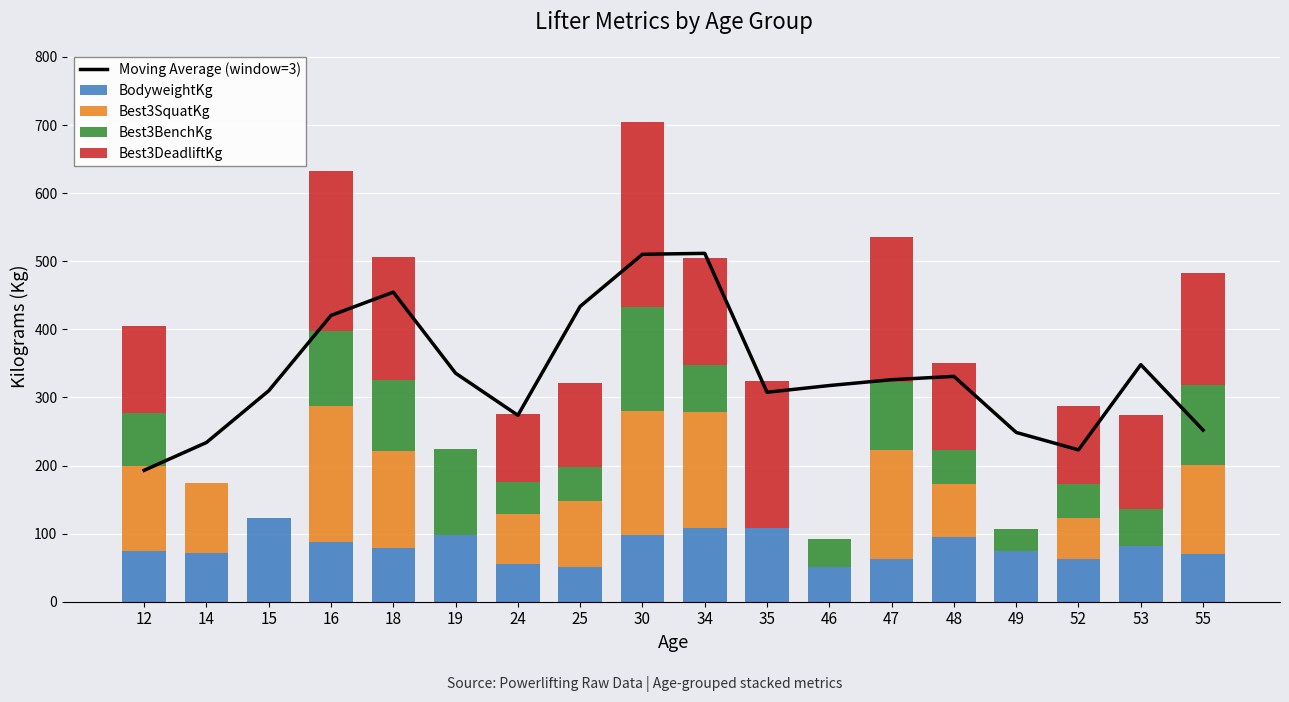

Rank the series by their maximum value, from highest to lowest.

Moving Average (window=3), Best3DeadliftKg, Best3SquatKg, Best3BenchKg, BodyweightKg